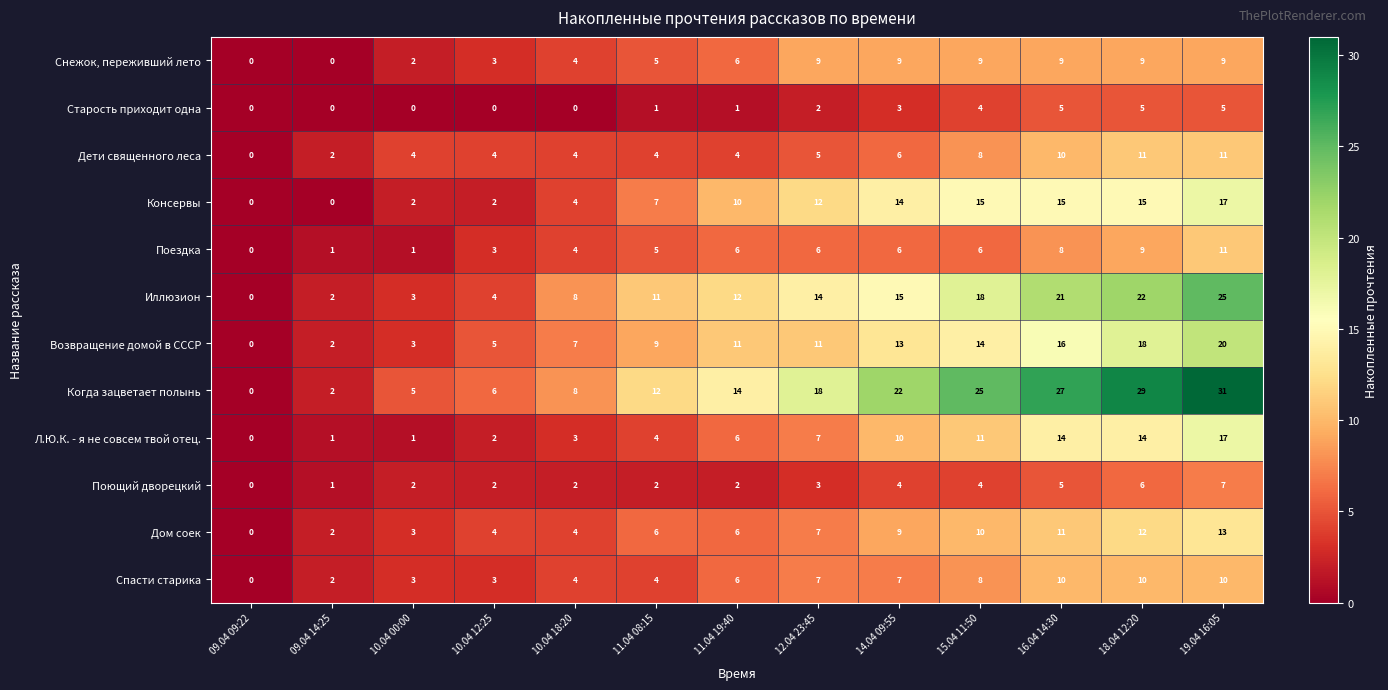

Is it true that Иллюзион equals 18 at 11.04 19:40?

False